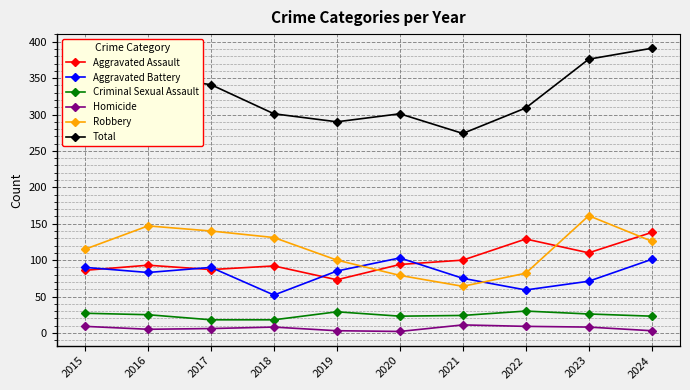

The value of Aggravated Assault at 2018 is 92. True or false?

True